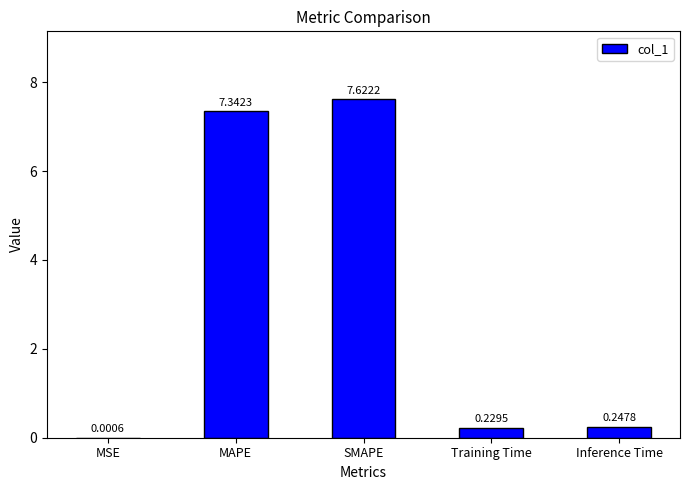

Which category has the highest value across all series?

SMAPE